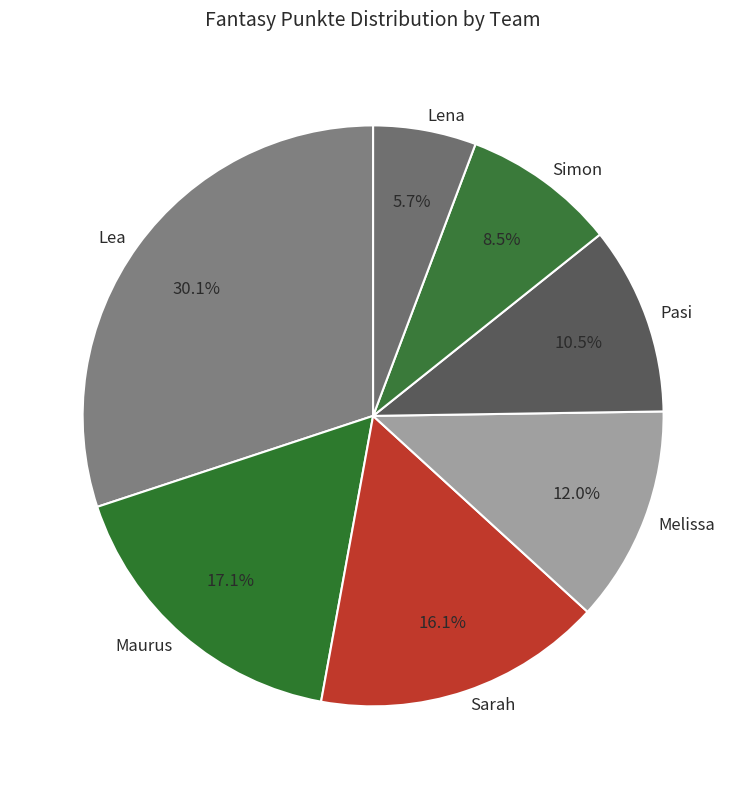

True or false: Maurus accounts for 31% of the total.

False